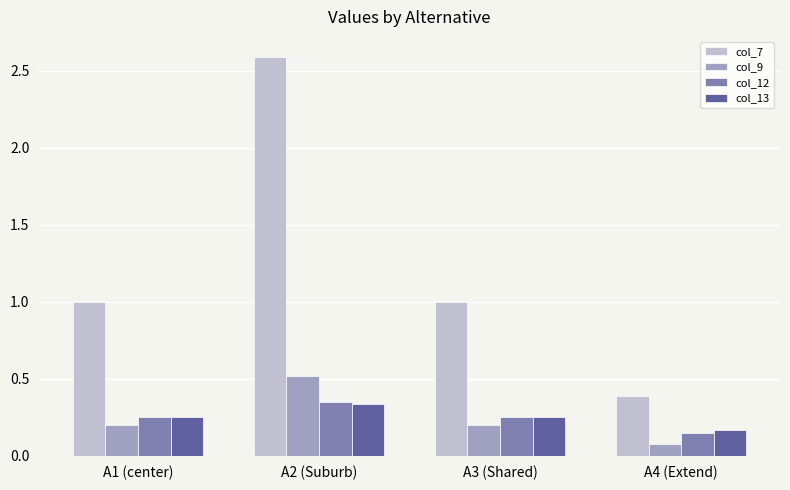

At which label is col_13 closest to 0?

A4 (Extend)